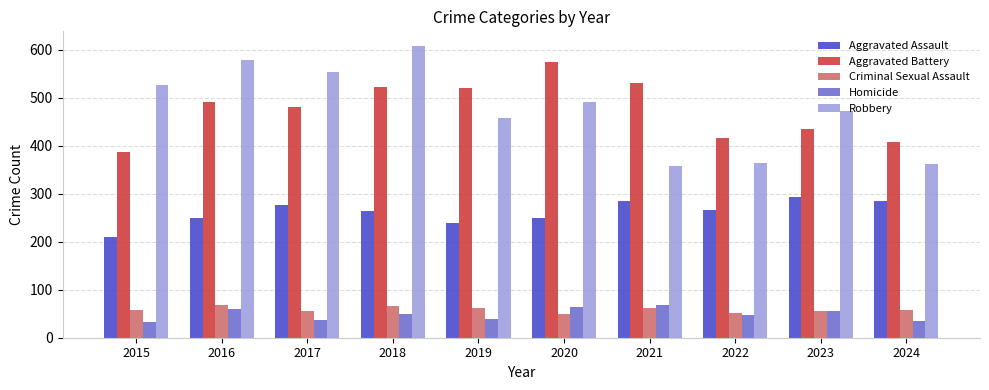

What is the smallest value displayed?

32